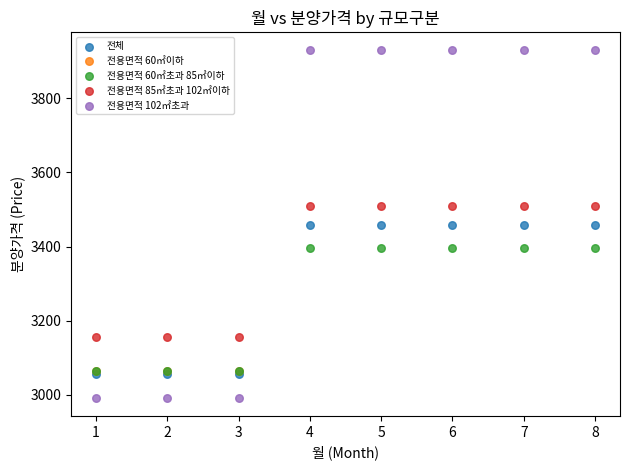

Which series reaches the minimum Y coordinate?

전용면적 102㎡초과